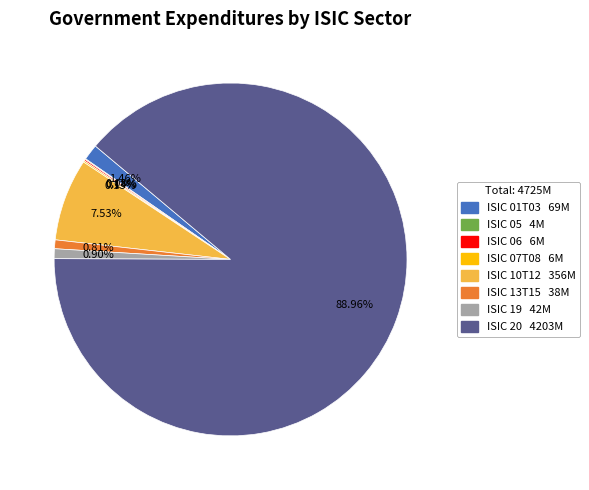

To the nearest percent, what portion does ISIC 19 represent?

1%